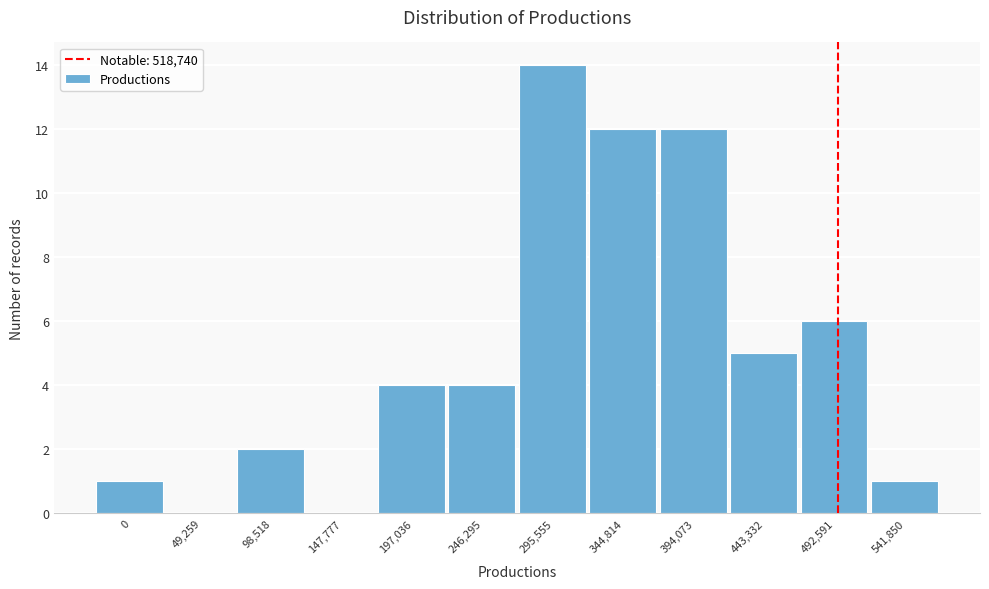

Reading left to right, list all the values displayed in this chart.

0=1	49,259=0	98,518=2	147,777=0	197,036=4	246,295=4	295,555=14	344,814=12	394,073=12	443,332=5	492,591=6	541,850=1